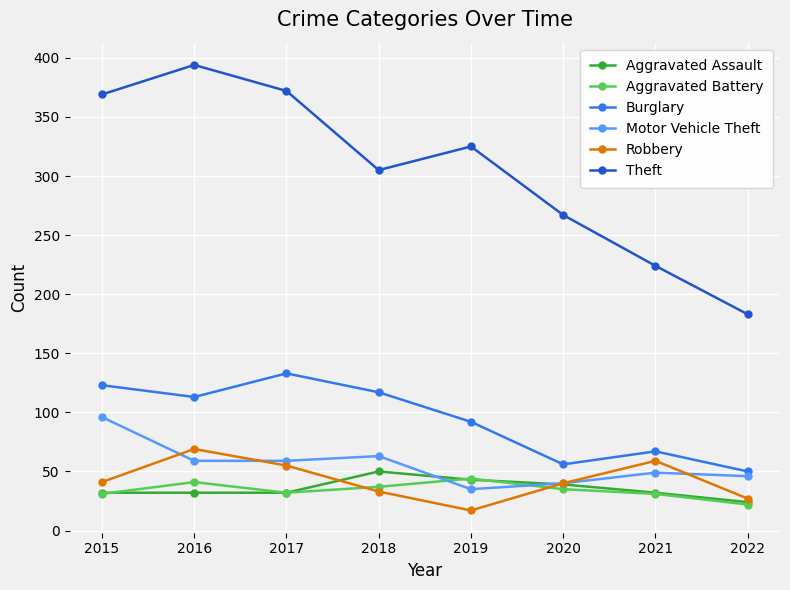

How many interior local peaks does the Burglary series have?

2